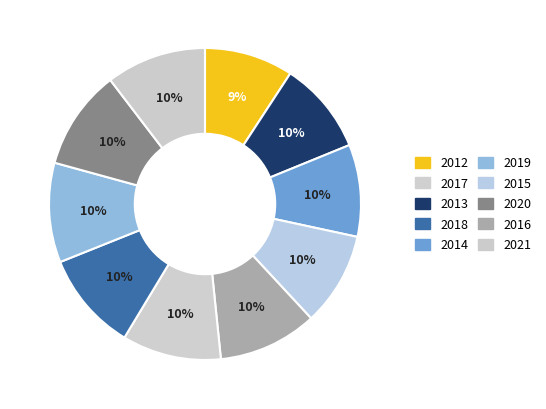

How many slices are in this pie chart?

10